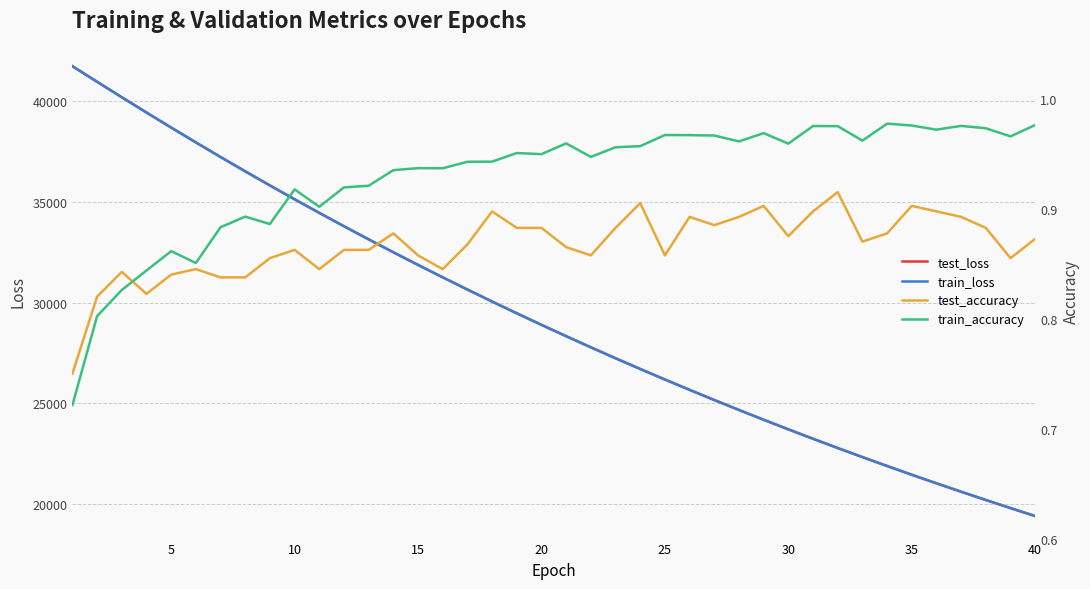

Reading left to right, what are all the values shown in this chart?

test_loss: 41721.6	40949.4	40183.4	39426.6	38679.6	37945.3	37221.0	36510.0	35809.9	35123.0	34449.5	33786.9	33135.2	32495.6	31868.3	31252.3	30646.4	30052.5	29469.2	28896.1	28333.4	27781.7	27238.9	26707.2	26185.2	25671.7	25168.7	24674.4	24189.3	23713.4	23245.8	22787.3	22337.9	21895.7	21461.9	21036.5	20619.3	20209.2	19807.2	19412.4
train_loss: 41724.5	40949.3	40181.7	39424.6	38677.3	37942.9	37218.5	36507.4	35808.2	35121.1	34447.1	33784.2	33133.4	32494.0	31866.2	31250.0	30644.7	30050.6	29467.1	28894.1	28331.4	27779.4	27237.1	26704.9	26182.5	25669.7	25166.4	24672.3	24187.3	23711.4	23244.1	22785.6	22335.7	21893.8	21460.2	21034.8	20617.2	20207.4	19805.2	19410.5
test_accuracy: 0.8	0.8	0.8	0.8	0.8	0.8	0.8	0.8	0.9	0.9	0.8	0.9	0.9	0.9	0.9	0.8	0.9	0.9	0.9	0.9	0.9	0.9	0.9	0.9	0.9	0.9	0.9	0.9	0.9	0.9	0.9	0.9	0.9	0.9	0.9	0.9	0.9	0.9	0.9	0.9
train_accuracy: 0.7	0.8	0.8	0.8	0.9	0.9	0.9	0.9	0.9	0.9	0.9	0.9	0.9	0.9	0.9	0.9	0.9	0.9	1.0	0.9	1.0	0.9	1.0	1.0	1.0	1.0	1.0	1.0	1.0	1.0	1.0	1.0	1.0	1.0	1.0	1.0	1.0	1.0	1.0	1.0